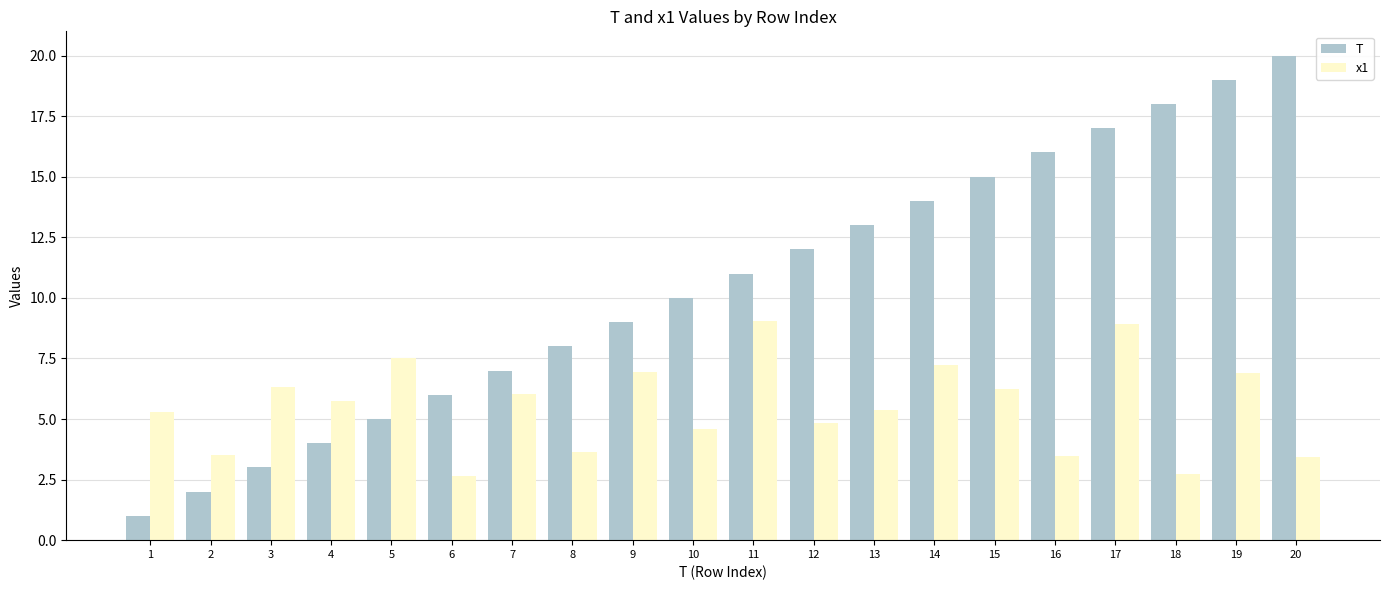

Which series changed the most between 1 and 16?

T